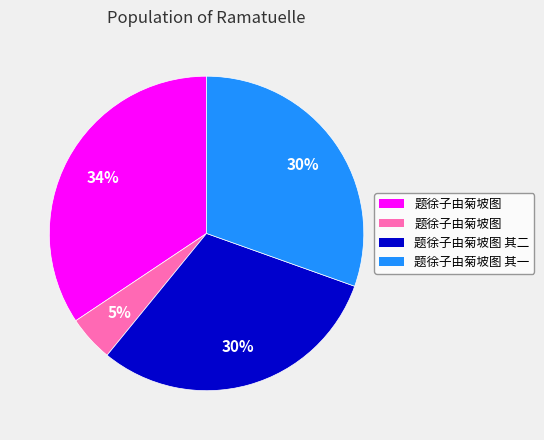

How many slices are in this pie chart?

4